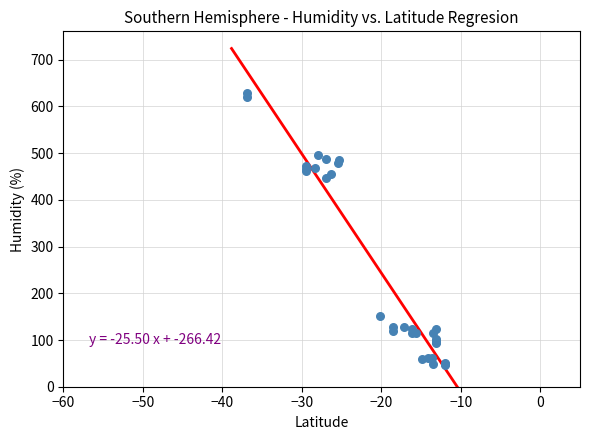

What Y value in the scatter plot is closest to 337?

447.7